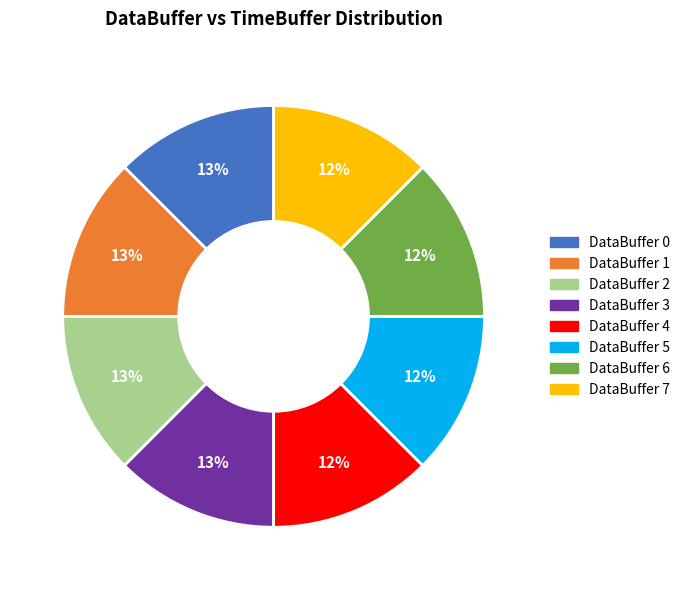

Combined, do DataBuffer 6 and DataBuffer 4 account for over 50%?

No